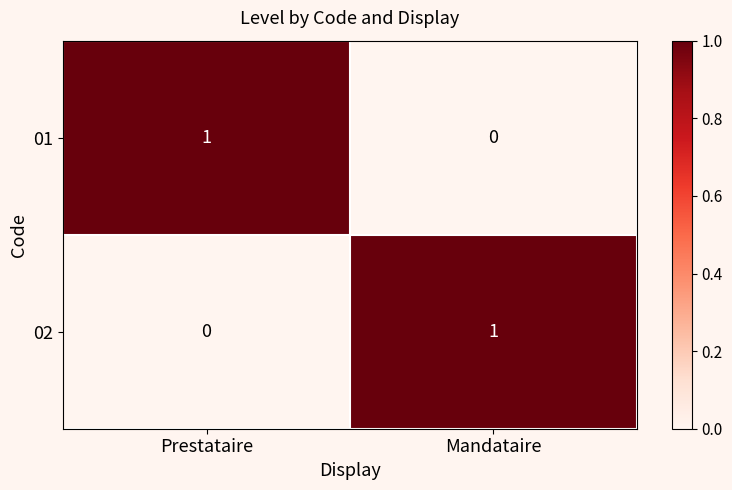

What is the maximum value shown in the chart?

1